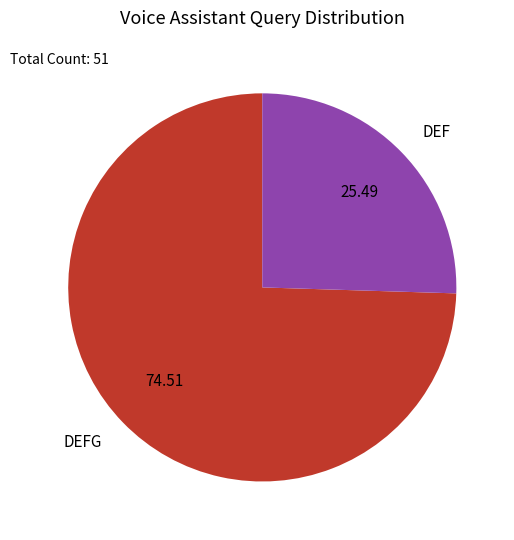

What is the largest slice in the pie chart?

DEFG